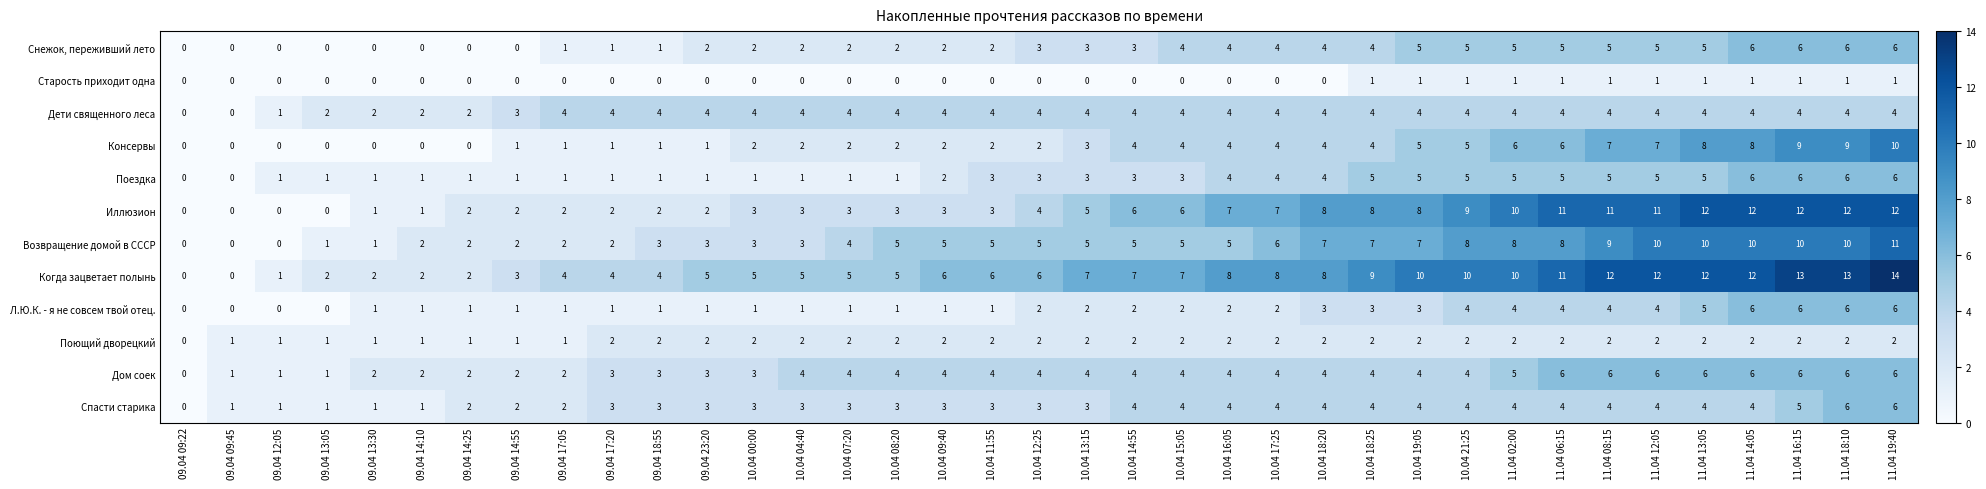

What is the maximum value shown in the chart?

14